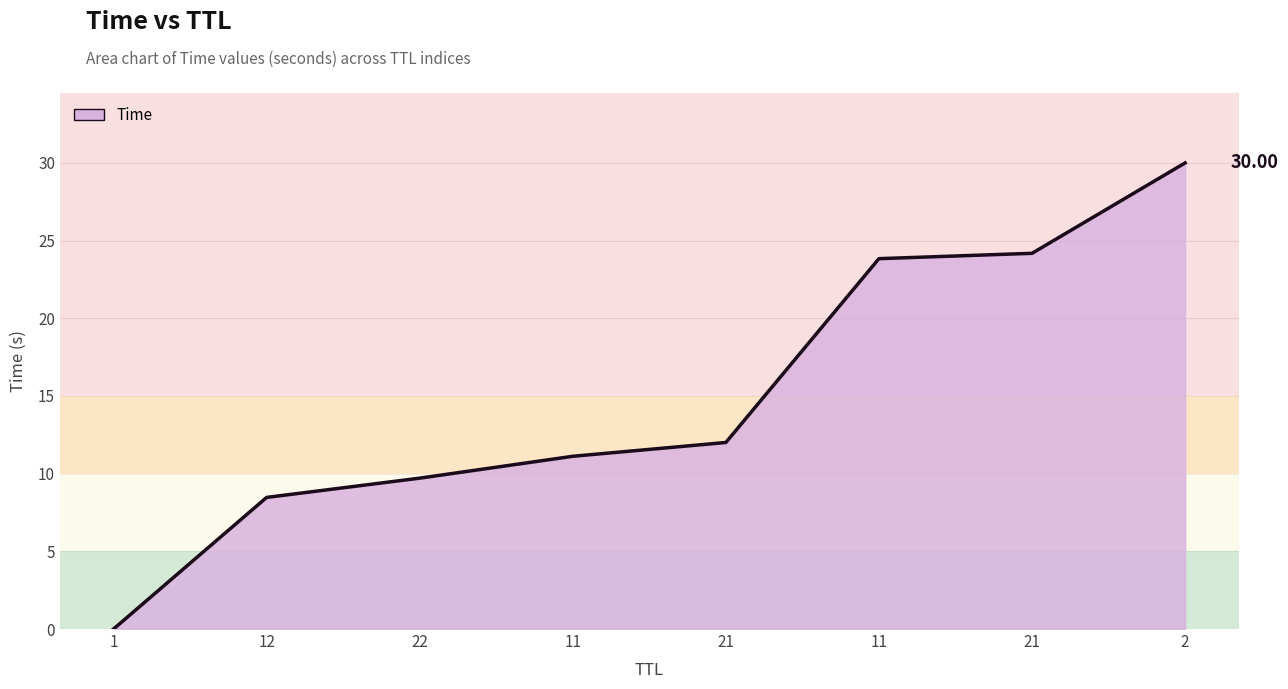

What is the value of the 3rd point from the left?

9.7